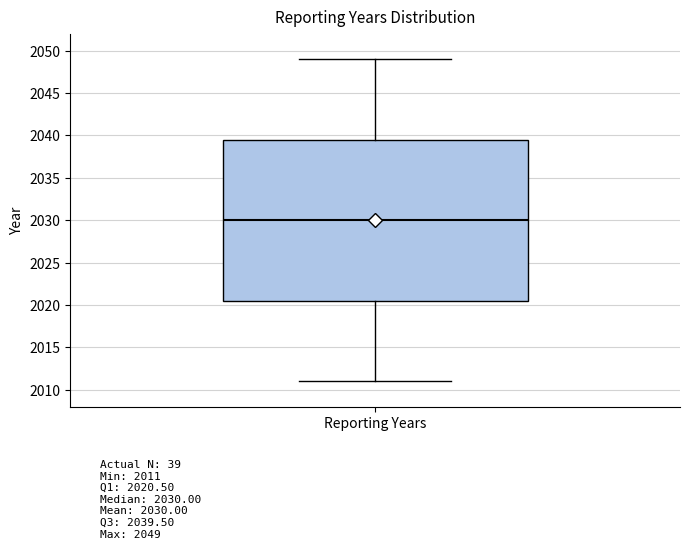

Transcribe this box plot: give where the median line is, the range the box spans, and where the two whiskers end, as read against the y-axis. The values are not printed on the chart, so give them approximately, as read against the axis.

median 2030.0, box 2020.5 to 2039.5, whiskers 2011.0 to 2049.0